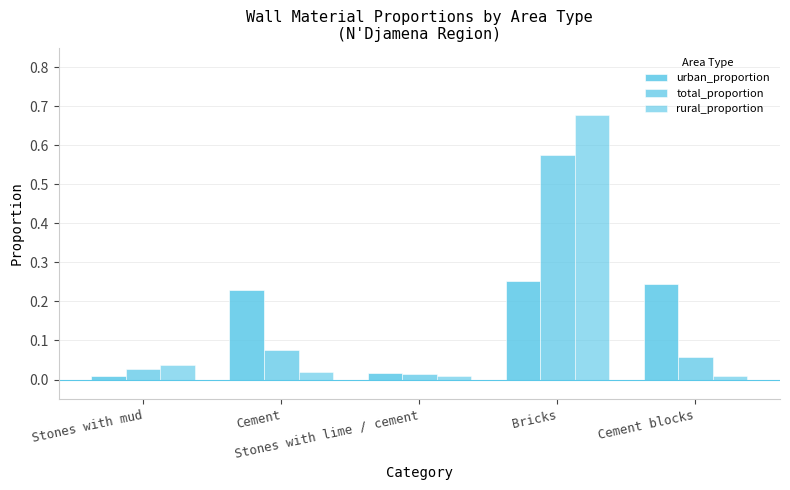

Count the number of categories in the chart.

5